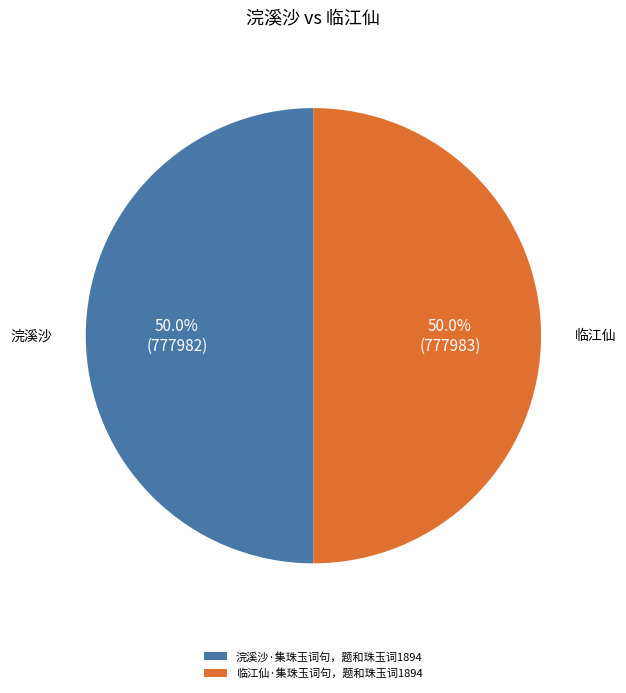

To the nearest percent, what portion does 浣溪沙·集珠玉词句，题和珠玉词1894 represent?

50%